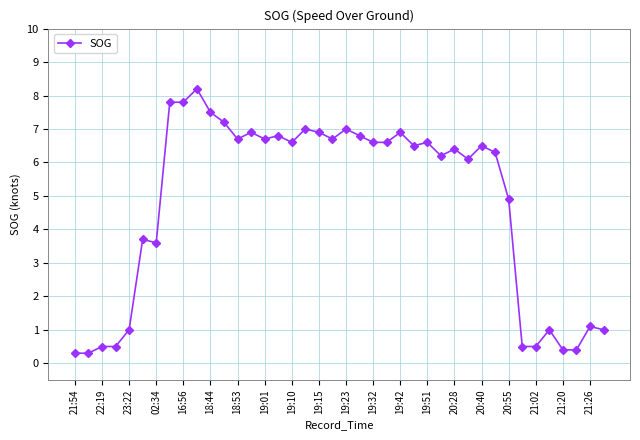

What is the value of the 27th point from the left?

6.6